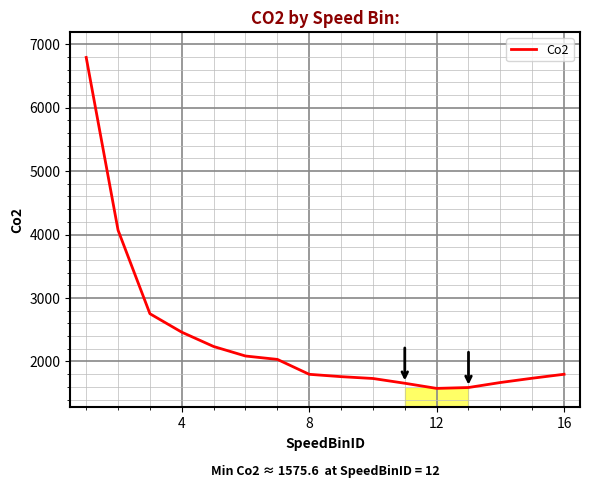

What is the minimum value shown in the chart?

1575.6